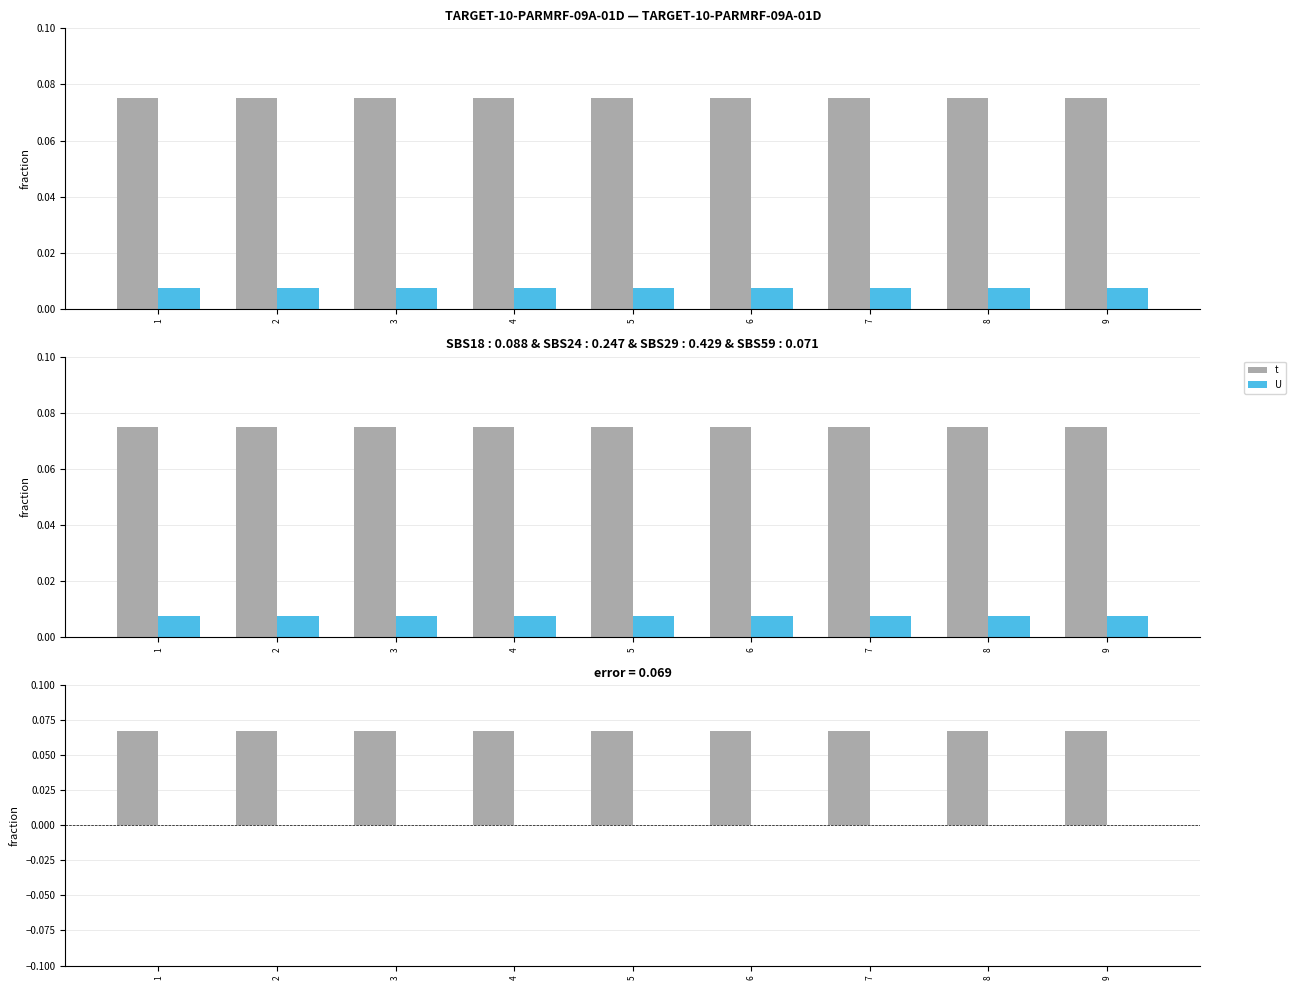

At 7, list the series in order from largest to smallest.

t, U